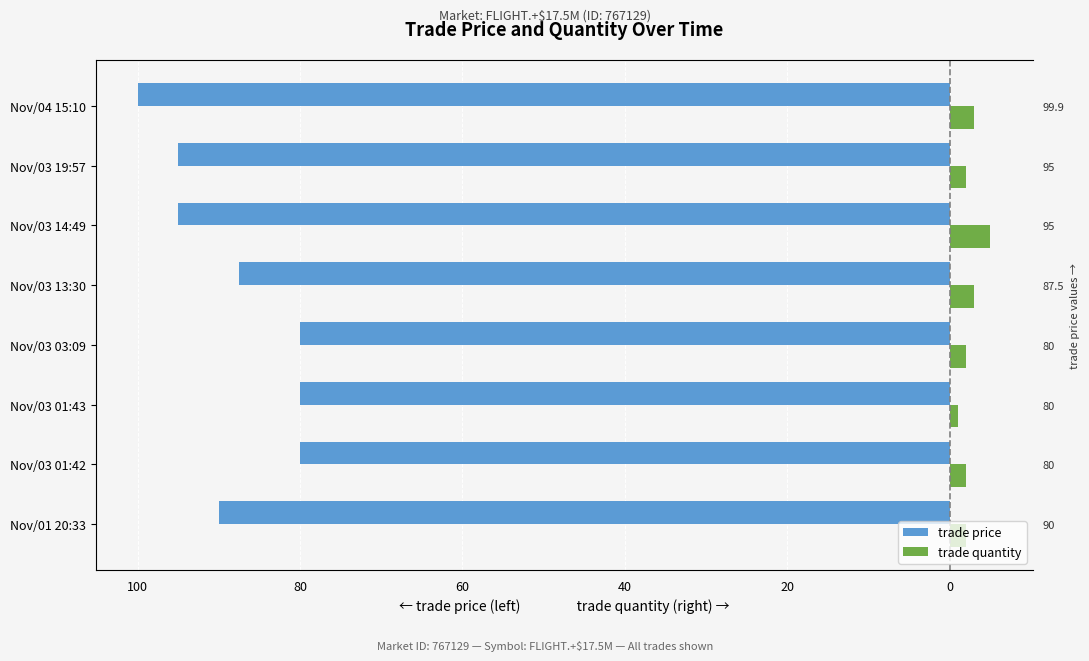

What is the difference between the maximum and minimum values in the trade price series?

19.9